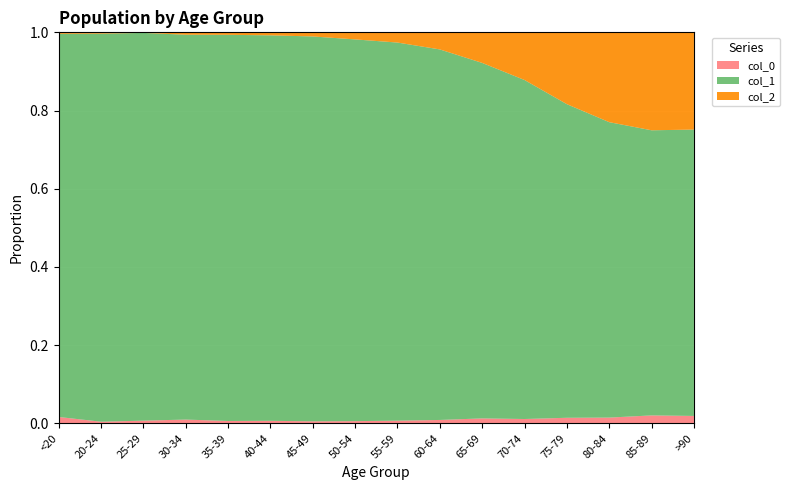

Reading right to left, transcribe all the data shown in this chart.

col_0: 93	206	209	220	153	137	84	59	39	23	20	17	27	14	5	77
col_1: 3604	7417	10764	12434	12018	9883	9236	8400	6803	4396	3078	2814	2765	2038	1191	4641
col_2: 1224	2548	3273	2848	1690	850	426	227	126	47	24	18	17	3	4	18